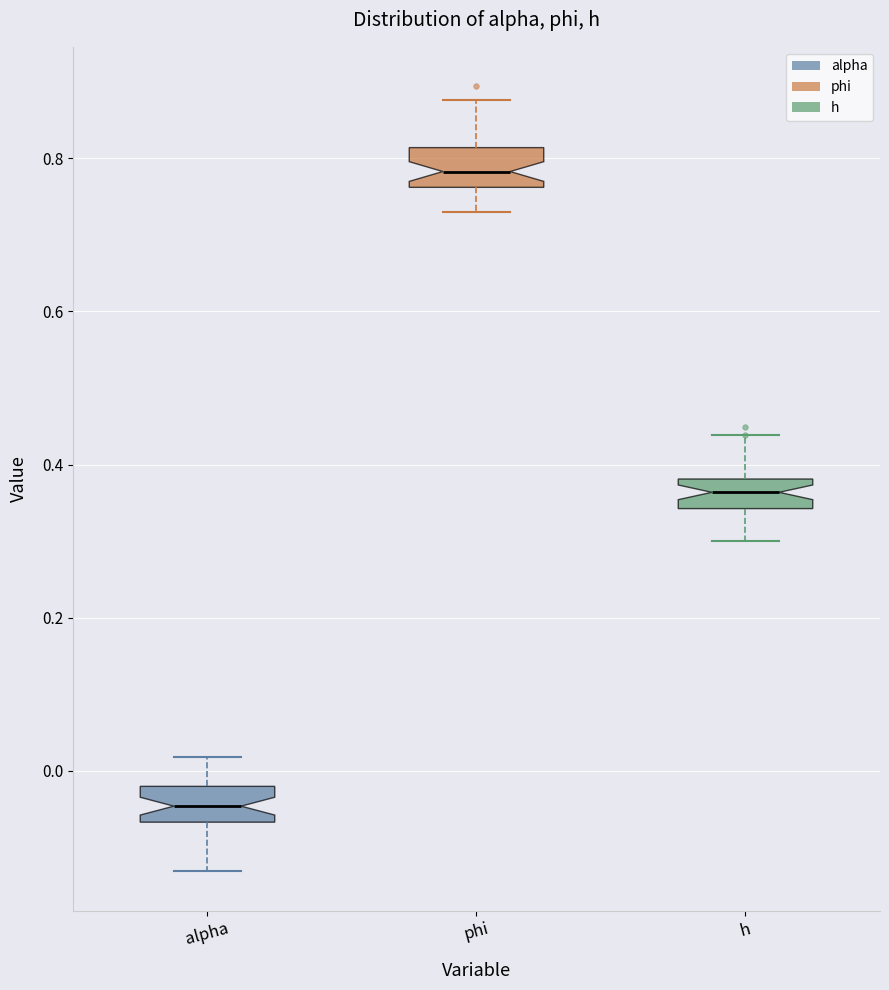

Where does the lower whisker of the box for h end on the y-axis? The values are not printed on the chart, so give them approximately, as read against the axis.

0.30